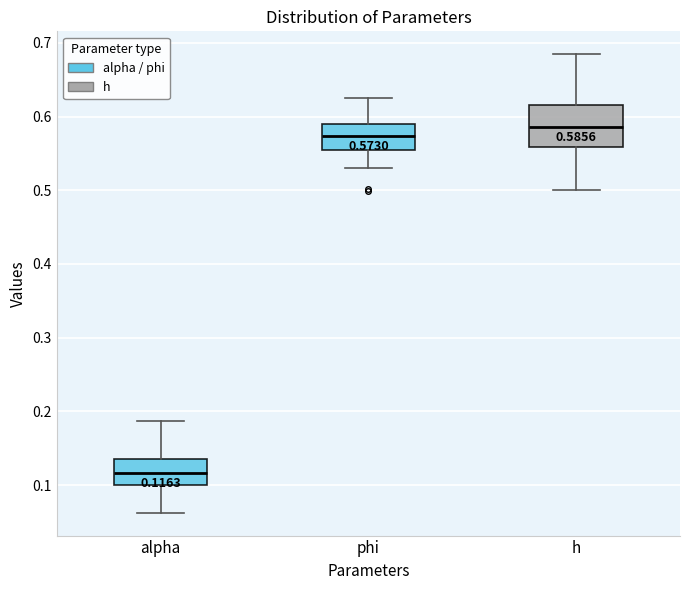

Which box's median line is the lowest?

alpha